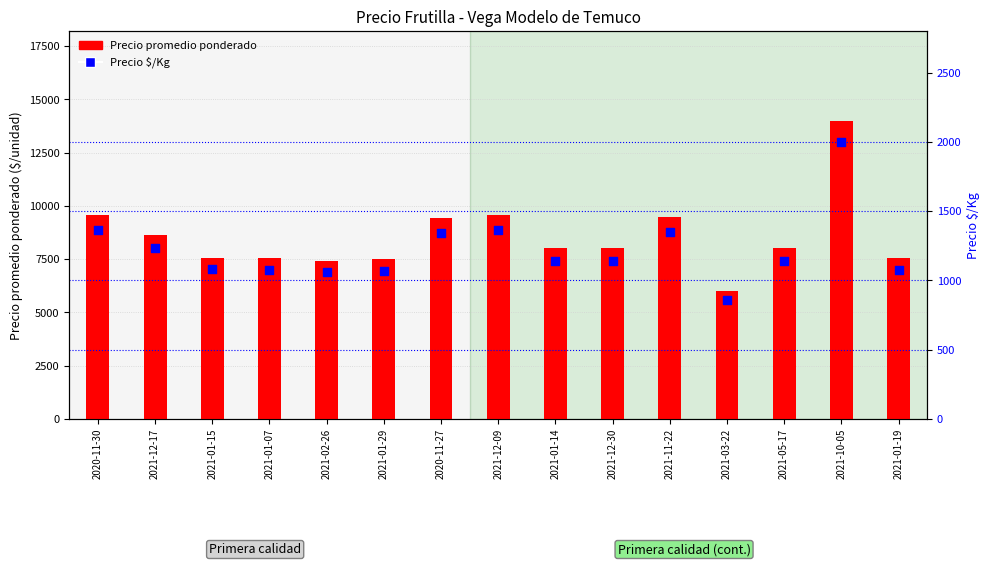

At how many categories does at least one series exceed 10564?

1